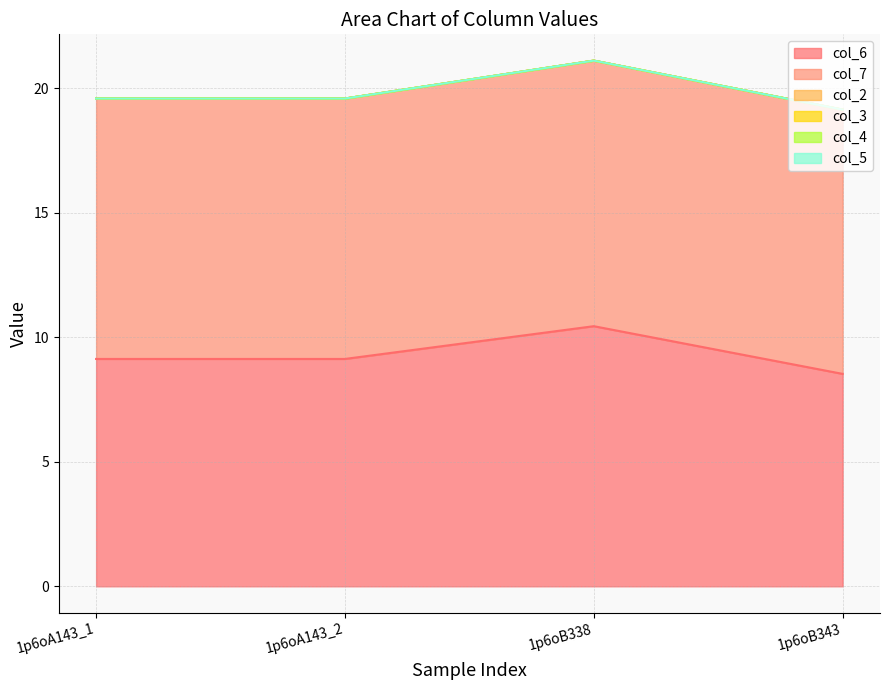

How many lines are shown in the chart?

6